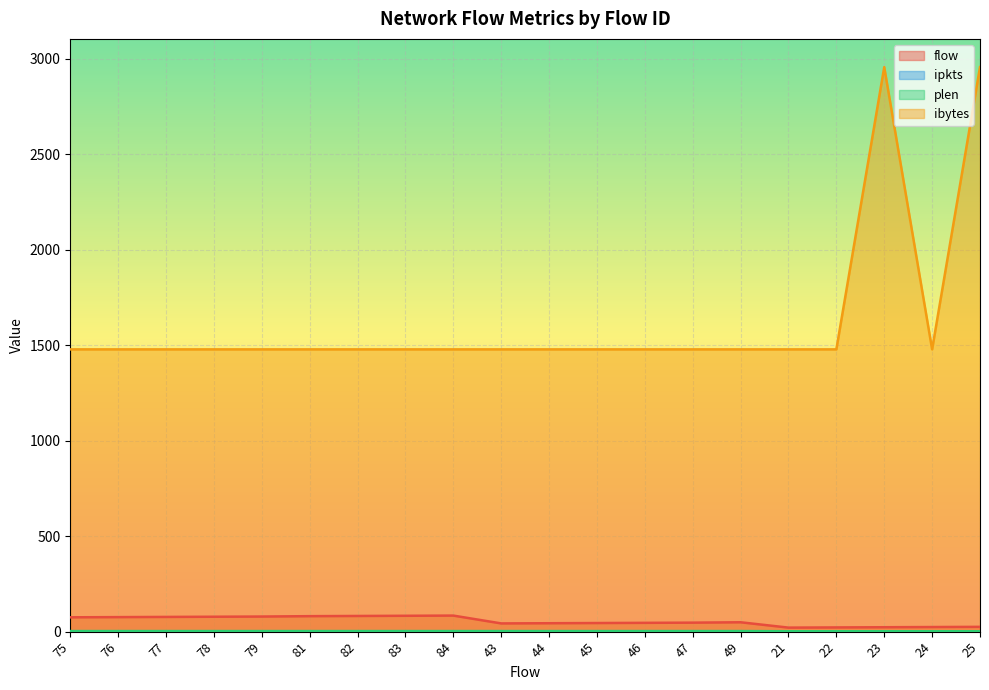

The value of ipkts at 24 is 1. True or false?

True